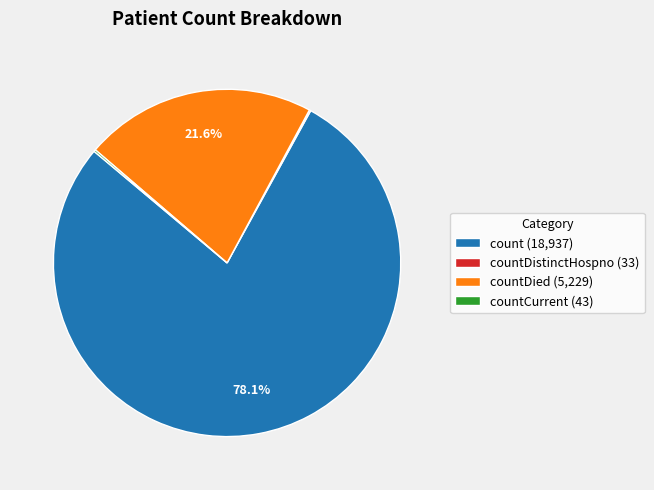

What is the largest slice in the pie chart?

count (18,937)